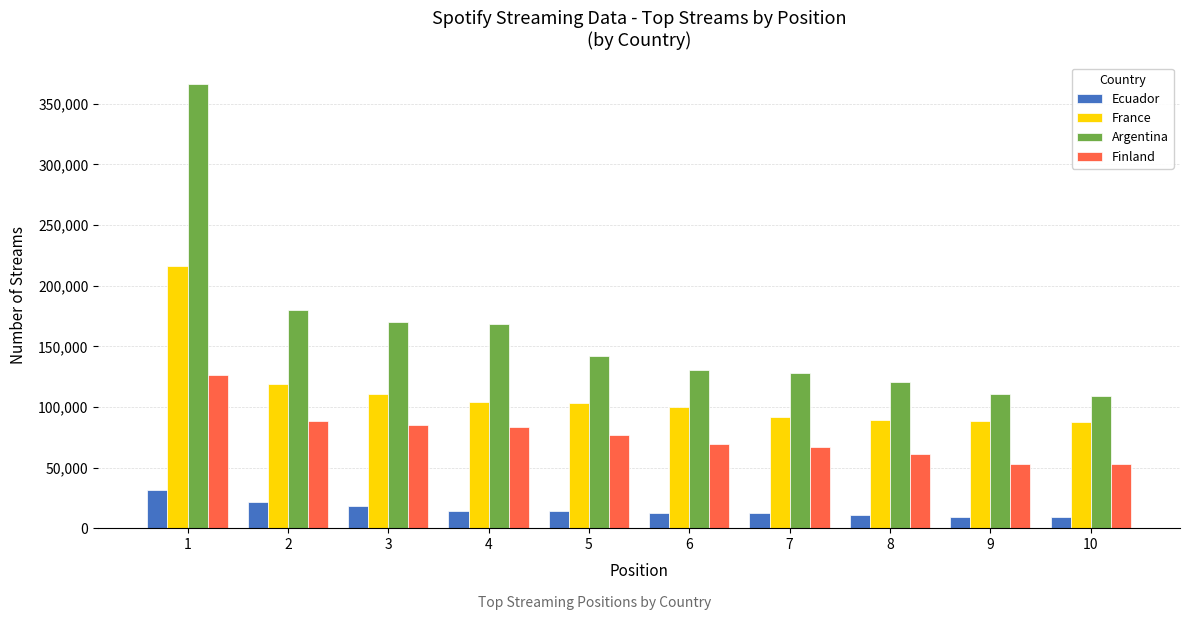

How many bars are there in each group?

4